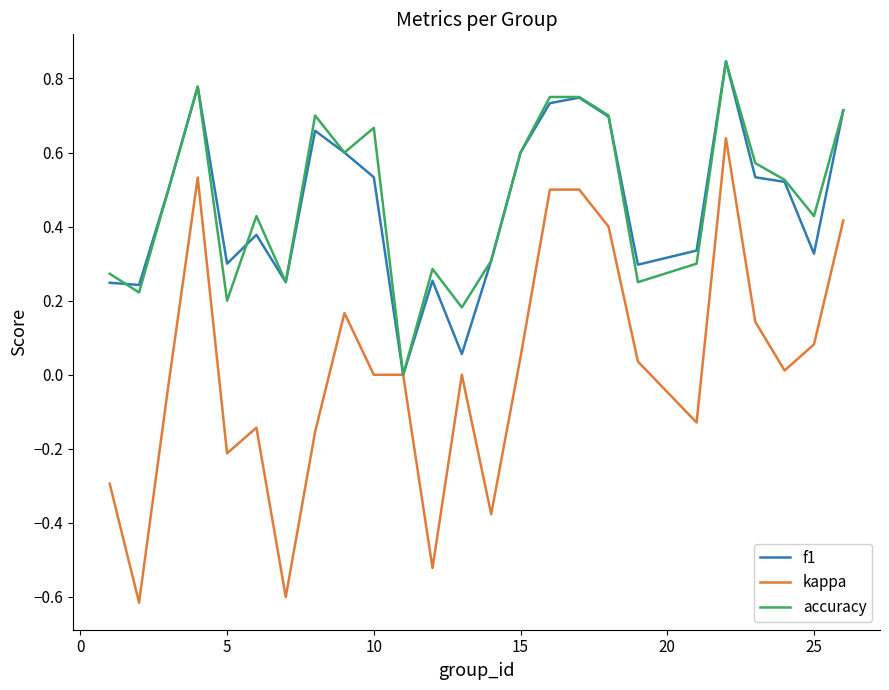

What is the lowest value of the kappa series?

-0.6